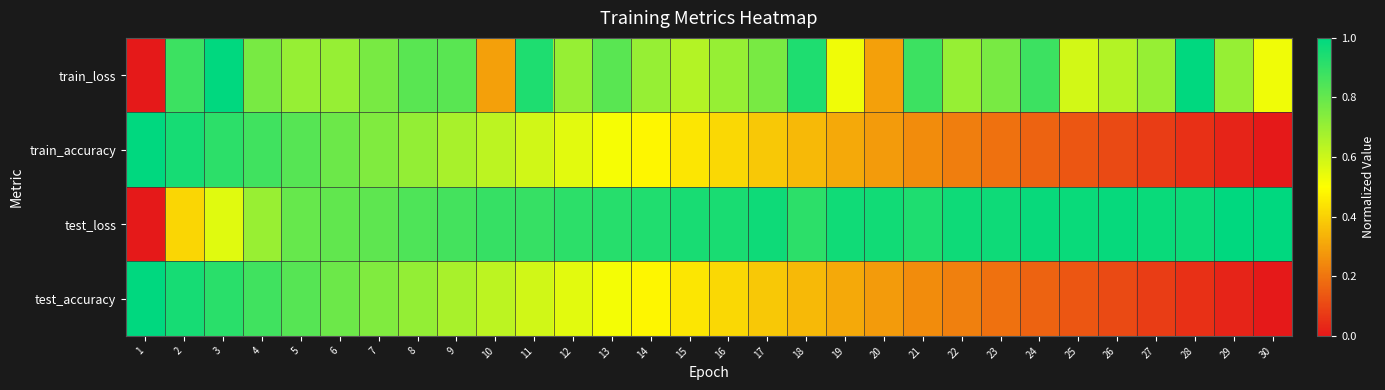

Reading right to left, what are all the values shown in this chart?

train_loss: 30=0.5	29=0.7	28=1.0	27=0.7	26=0.6	25=0.6	24=0.9	23=0.8	22=0.7	21=0.9	20=0.3	19=0.5	18=0.9	17=0.8	16=0.7	15=0.6	14=0.7	13=0.8	12=0.7	11=0.9	10=0.3	9=0.8	8=0.8	7=0.8	6=0.7	5=0.7	4=0.8	3=1.0	2=0.9	1=0.0
train_accuracy: 30=0.0	29=0.0	28=0.1	27=0.1	26=0.1	25=0.1	24=0.2	23=0.2	22=0.2	21=0.3	20=0.3	19=0.3	18=0.3	17=0.4	16=0.4	15=0.4	14=0.5	13=0.5	12=0.6	11=0.6	10=0.6	9=0.7	8=0.7	7=0.7	6=0.8	5=0.8	4=0.9	3=0.9	2=1.0	1=1.0
test_loss: 30=1.0	29=1.0	28=1.0	27=1.0	26=1.0	25=1.0	24=1.0	23=1.0	22=1.0	21=0.9	20=1.0	19=1.0	18=0.9	17=1.0	16=0.9	15=0.9	14=0.9	13=0.9	12=0.9	11=0.9	10=0.9	9=0.9	8=0.8	7=0.8	6=0.8	5=0.8	4=0.7	3=0.6	2=0.4	1=0.0
test_accuracy: 30=0.0	29=0.0	28=0.1	27=0.1	26=0.1	25=0.1	24=0.2	23=0.2	22=0.2	21=0.3	20=0.3	19=0.3	18=0.3	17=0.4	16=0.4	15=0.4	14=0.5	13=0.5	12=0.6	11=0.6	10=0.6	9=0.7	8=0.7	7=0.7	6=0.8	5=0.8	4=0.9	3=0.9	2=1.0	1=1.0